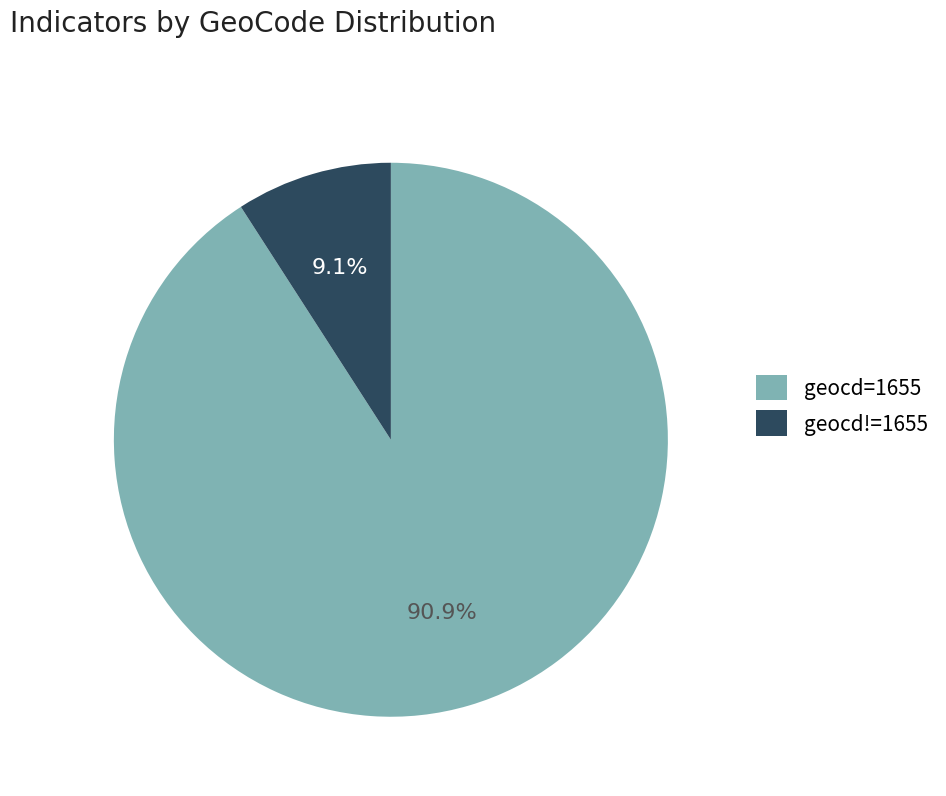

Combined, do geocd=1655 and geocd!=1655 account for over 50%?

Yes